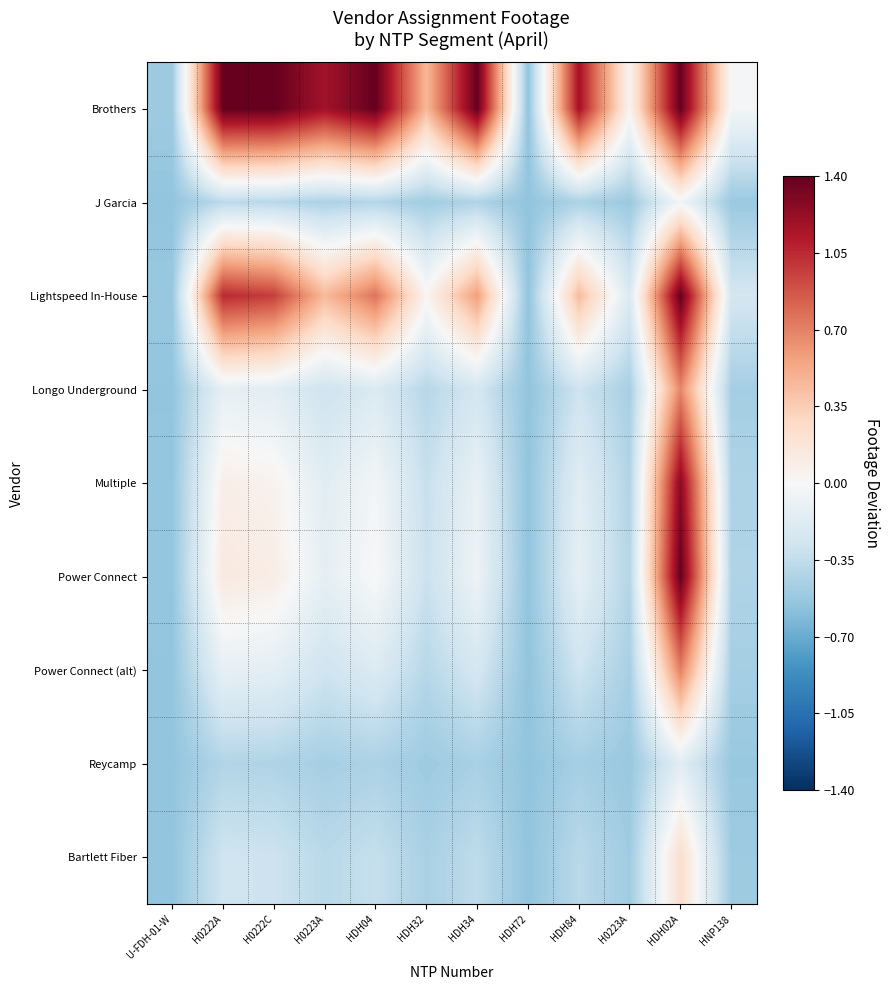

Reading right to left, transcribe all the data shown in this chart.

Brothers: HNP138=-0.0	HDH02A=1.4	H0223A=0.0	HDH84=1.2	HDH72=-0.6	HDH34=1.4	HDH32=0.5	HDH04=1.4	H0223A=1.2	H0222C=1.4	H0222A=1.4	U-FDH-01-W=-0.5
J Garcia: HNP138=-0.5	HDH02A=-0.0	H0223A=-0.5	HDH84=-0.4	HDH72=-0.6	HDH34=-0.4	HDH32=-0.5	HDH04=-0.4	H0223A=-0.4	H0222C=-0.4	H0222A=-0.4	U-FDH-01-W=-0.6
Lightspeed In-House: HNP138=-0.2	HDH02A=1.4	H0223A=-0.2	HDH84=0.4	HDH72=-0.6	HDH34=0.6	HDH32=0.0	HDH04=0.8	H0223A=0.5	H0222C=1.0	H0222A=1.0	U-FDH-01-W=-0.5
Longo Underground: HNP138=-0.5	HDH02A=0.7	H0223A=-0.5	HDH84=-0.3	HDH72=-0.6	HDH34=-0.2	HDH32=-0.4	HDH04=-0.2	H0223A=-0.3	H0222C=-0.1	H0222A=-0.1	U-FDH-01-W=-0.5
Multiple: HNP138=-0.4	HDH02A=1.3	H0223A=-0.4	HDH84=-0.2	HDH72=-0.6	HDH34=-0.1	HDH32=-0.3	HDH04=-0.0	H0223A=-0.2	H0222C=0.0	H0222A=0.1	U-FDH-01-W=-0.5
Power Connect: HNP138=-0.4	HDH02A=1.4	H0223A=-0.4	HDH84=-0.1	HDH72=-0.6	HDH34=-0.1	HDH32=-0.3	HDH04=0.0	H0223A=-0.1	H0222C=0.1	H0222A=0.1	U-FDH-01-W=-0.5
Power Connect (alt): HNP138=-0.5	HDH02A=0.7	H0223A=-0.5	HDH84=-0.3	HDH72=-0.6	HDH34=-0.2	HDH32=-0.4	HDH04=-0.2	H0223A=-0.3	H0222C=-0.1	H0222A=-0.1	U-FDH-01-W=-0.5
Reycamp: HNP138=-0.5	HDH02A=-0.2	H0223A=-0.5	HDH84=-0.5	HDH72=-0.6	HDH34=-0.5	HDH32=-0.5	HDH04=-0.4	H0223A=-0.5	H0222C=-0.4	H0222A=-0.4	U-FDH-01-W=-0.6
Bartlett Fiber: HNP138=-0.5	HDH02A=0.2	H0223A=-0.5	HDH84=-0.4	HDH72=-0.6	HDH34=-0.4	HDH32=-0.5	HDH04=-0.3	H0223A=-0.4	H0222C=-0.3	H0222A=-0.3	U-FDH-01-W=-0.6